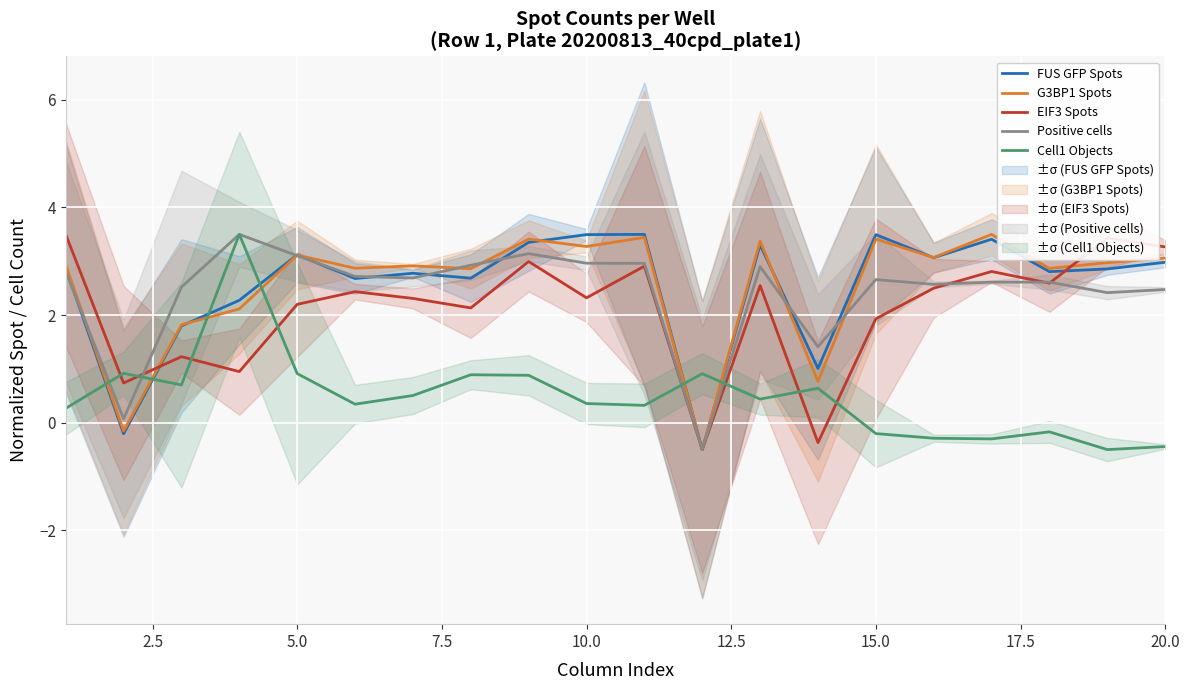

In G3BP1 Spots, how many points are higher than both neighbors (excluding endpoints)?

7